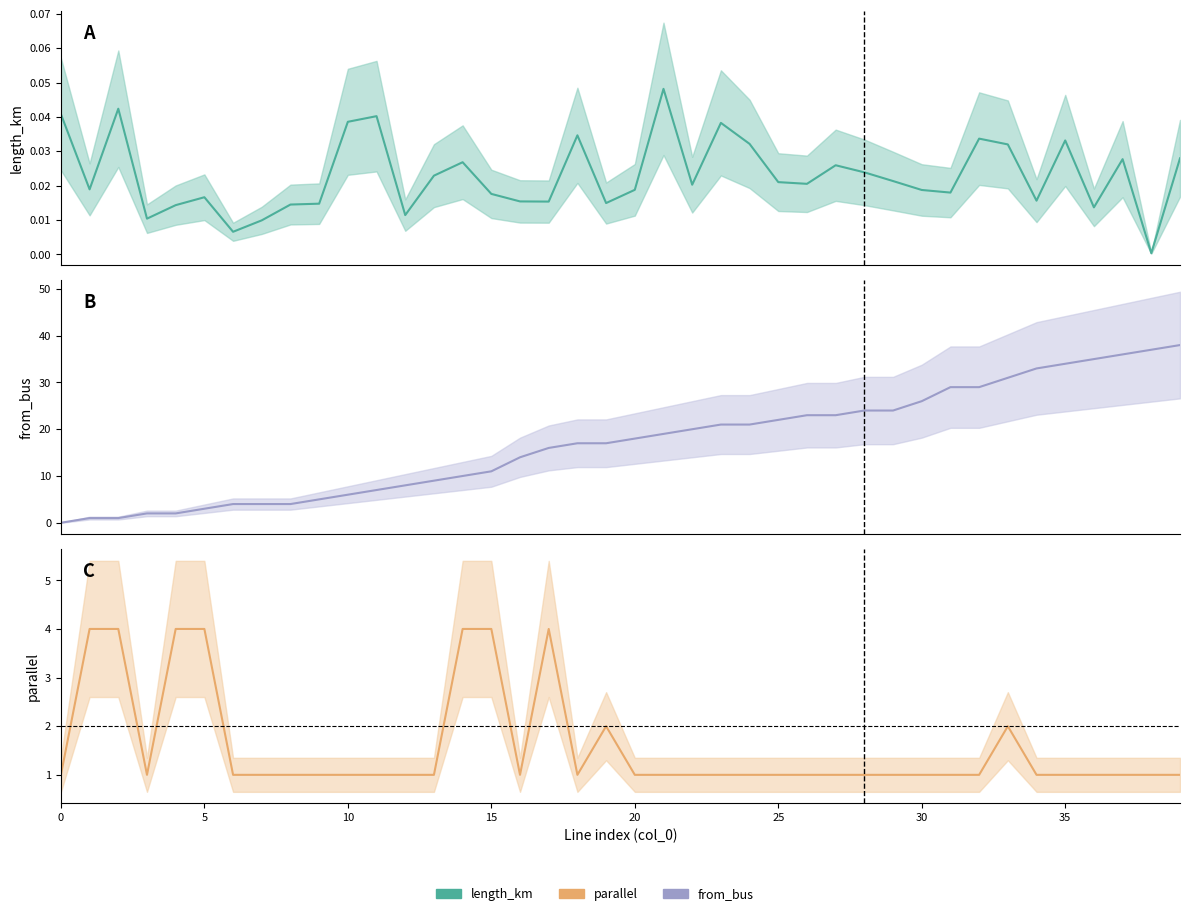

What is the difference between the maximum and minimum values in the parallel series?

3.0